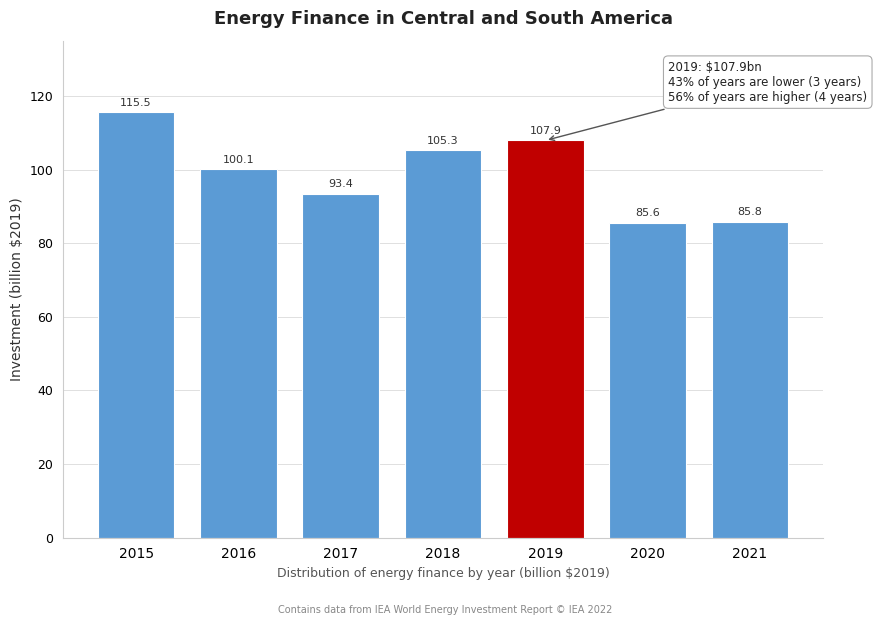

Reading left to right, transcribe all the data shown in this chart.

115.5	100.1	93.4	105.3	107.9	85.6	85.8